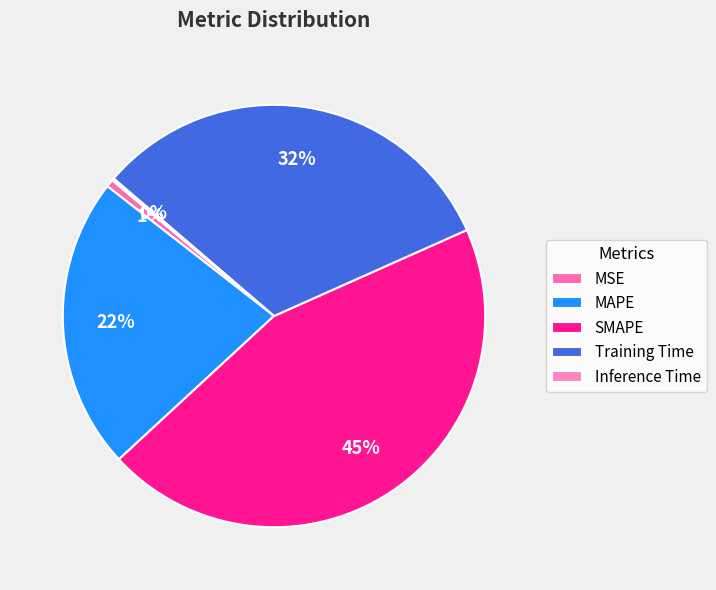

To the nearest percent, what is the average slice percentage?

20%